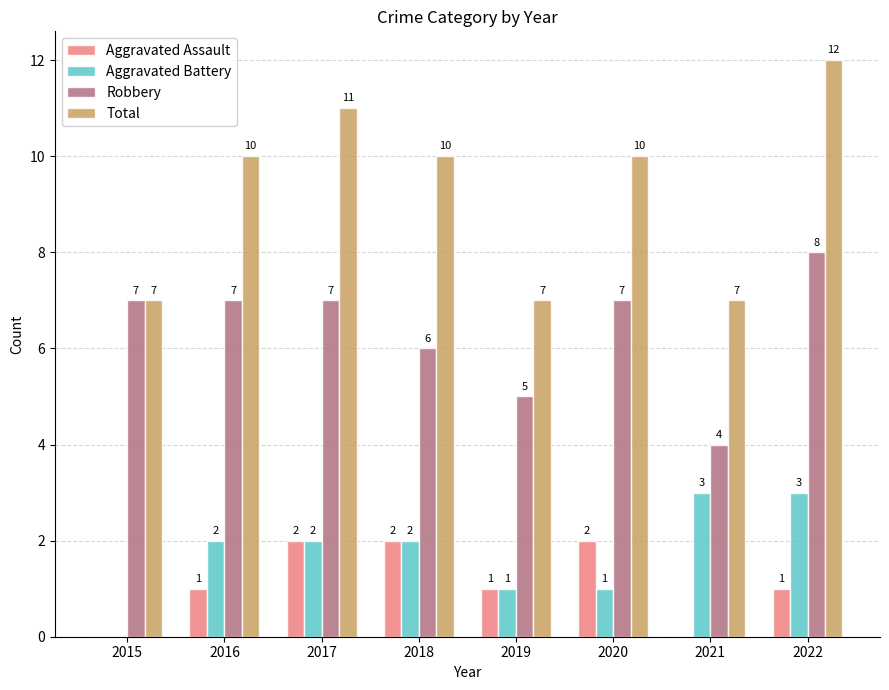

True or false: Robbery has a value of 3 at 2020.

False